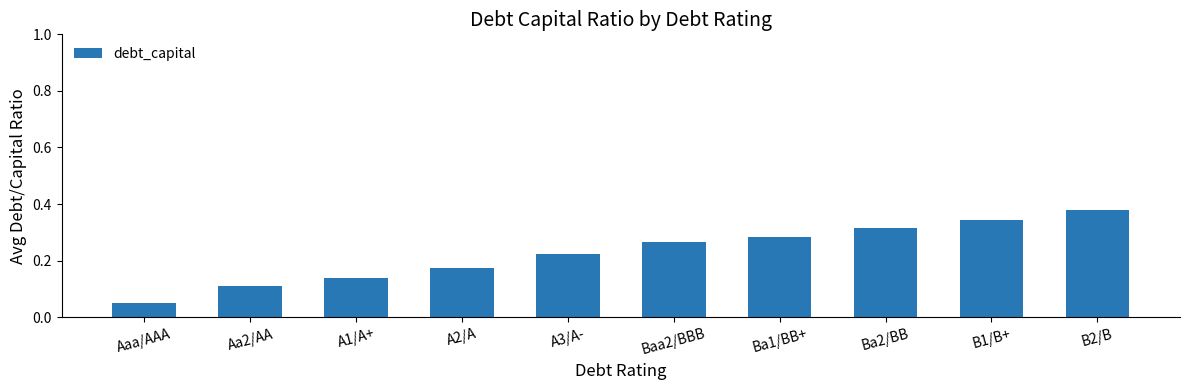

List the labels in order of value, smallest first.

Aaa/AAA, Aa2/AA, A1/A+, A2/A, A3/A-, Baa2/BBB, Ba1/BB+, Ba2/BB, B1/B+, B2/B